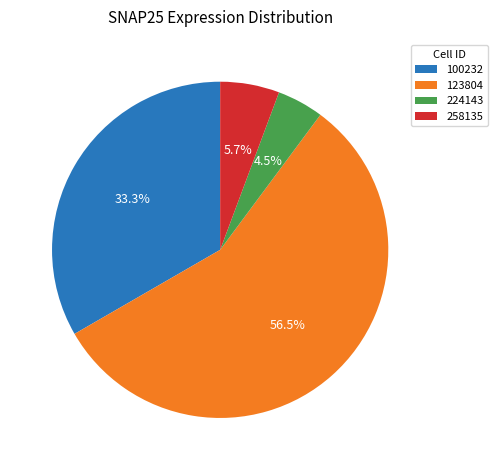

How many slices are in this pie chart?

4